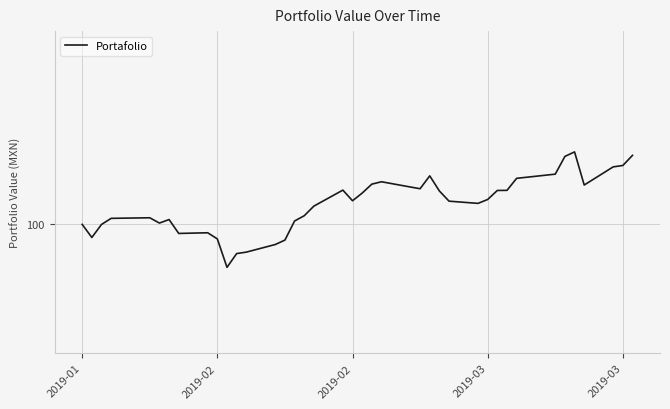

Is this an area chart (filled region under the line)?

No